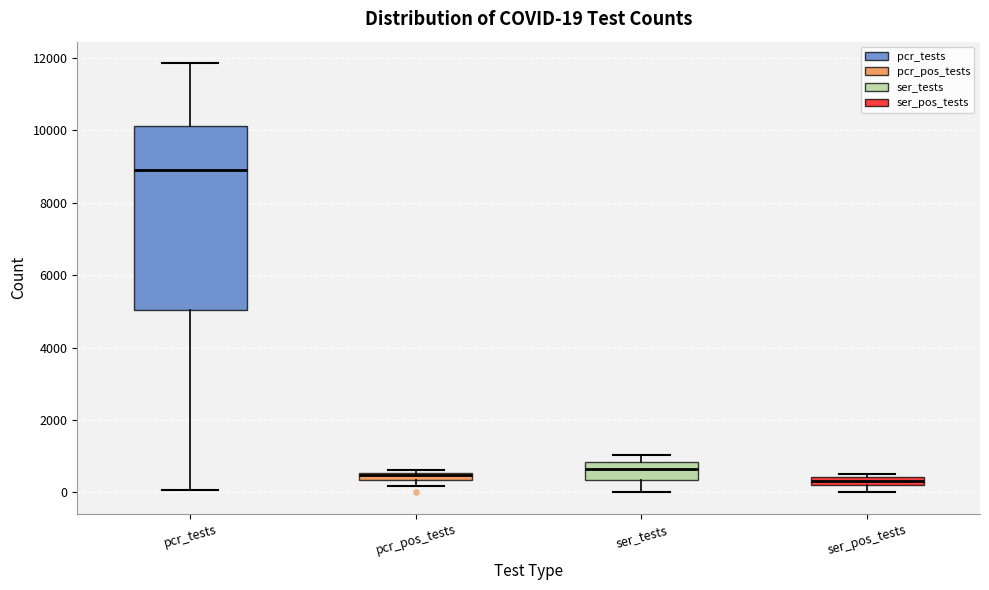

Comparing the boxes themselves (not the whiskers), which one is the tallest?

pcr_tests